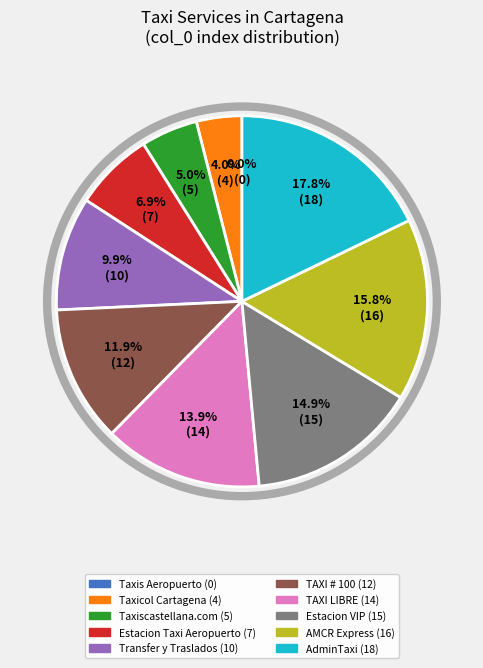

What is the change in value from Taxiscastellana.com to Estacion de Taxis, Vans y Yates VIP?

+10